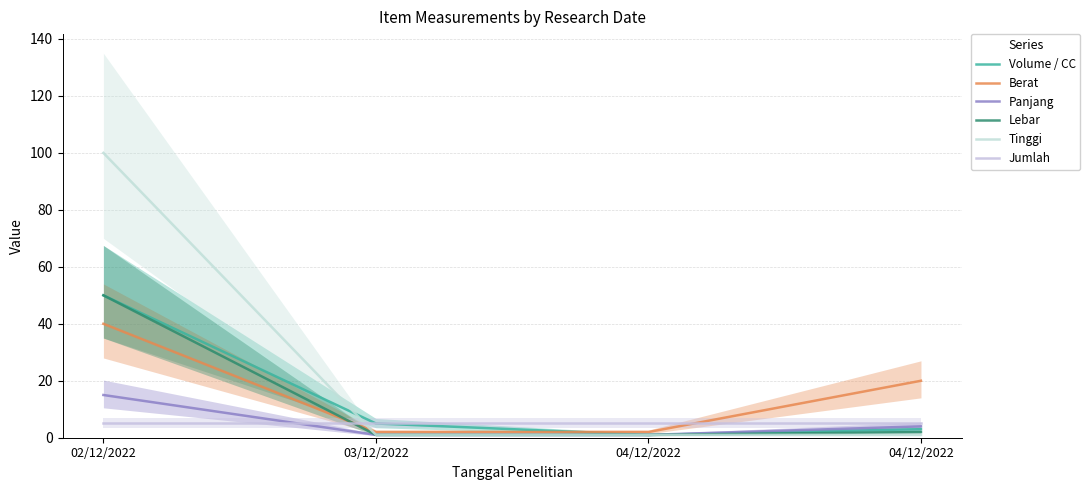

What is the maximum value shown in the chart?

100